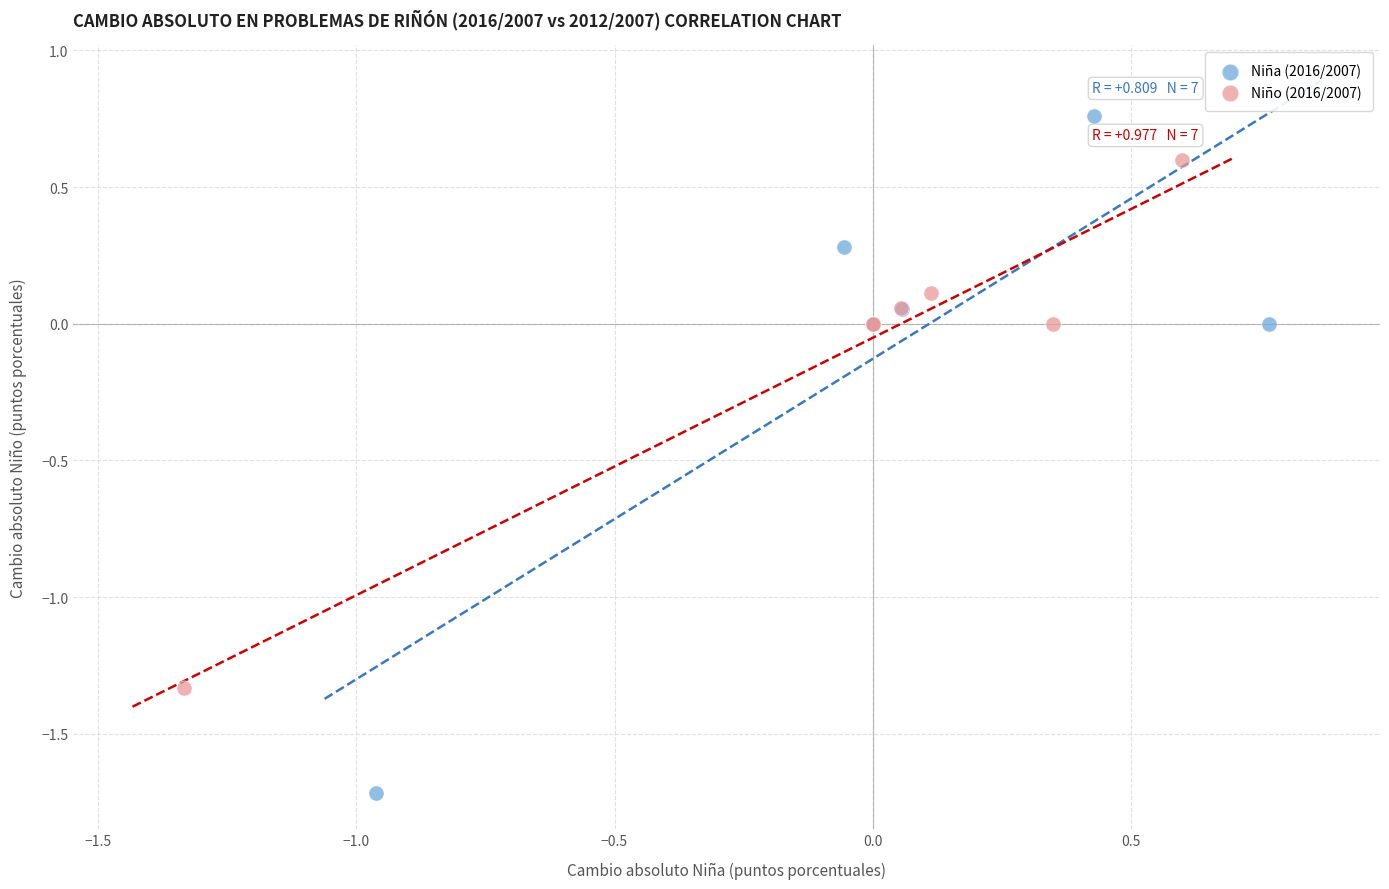

Which series contains the lowest Y value?

Niña (2016/2007)